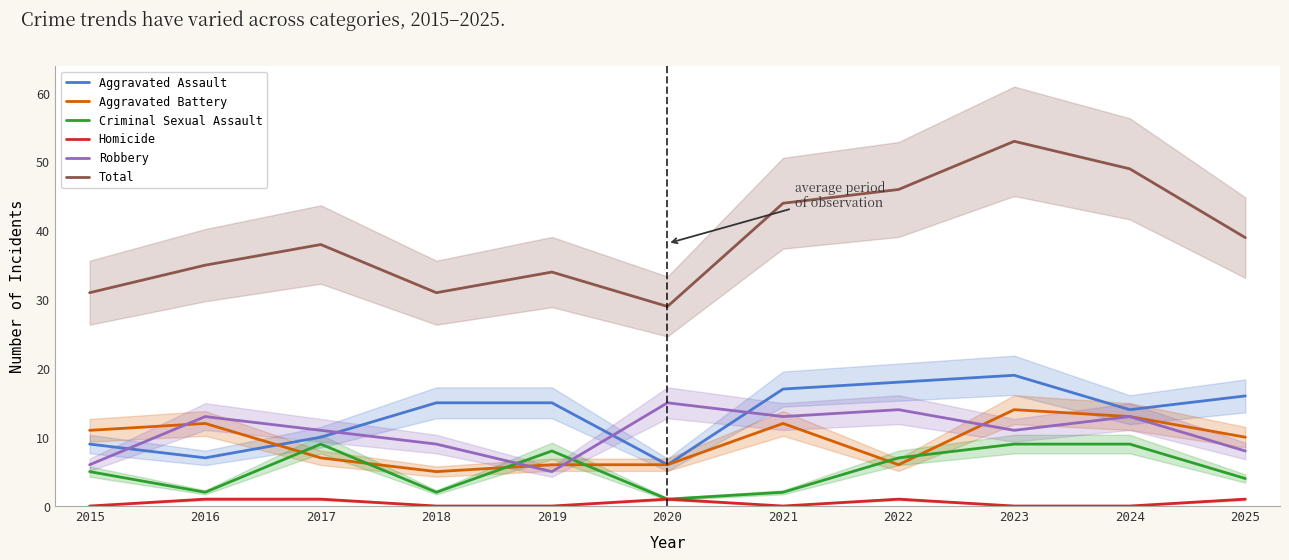

Rank the categories by Criminal Sexual Assault value from highest to lowest.

2017, 2023, 2024, 2019, 2022, 2015, 2025, 2016, 2018, 2021, 2020